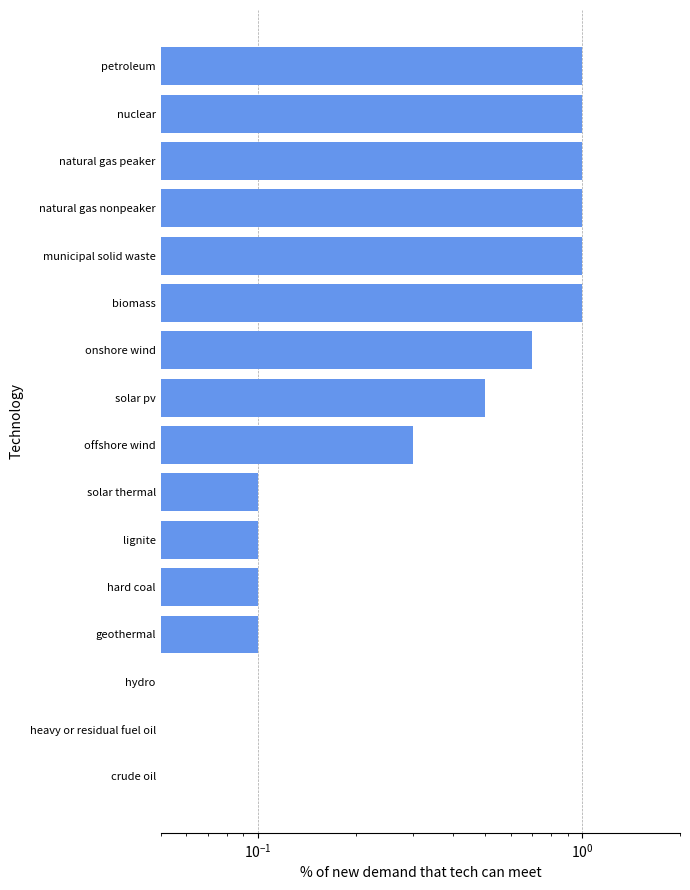

Is it true that the value at solar pv is 0.1?

False